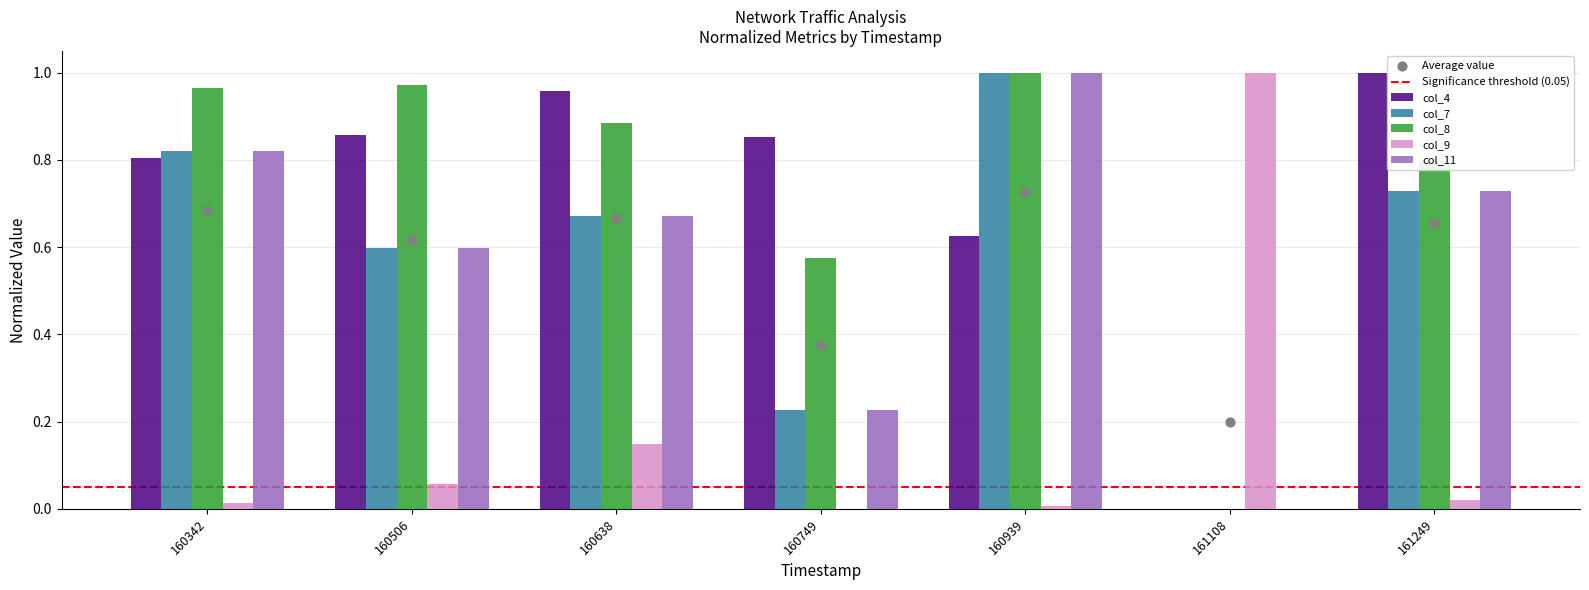

Is the value of col_8 at 161249 greater than the value of col_7 at 160342?

No